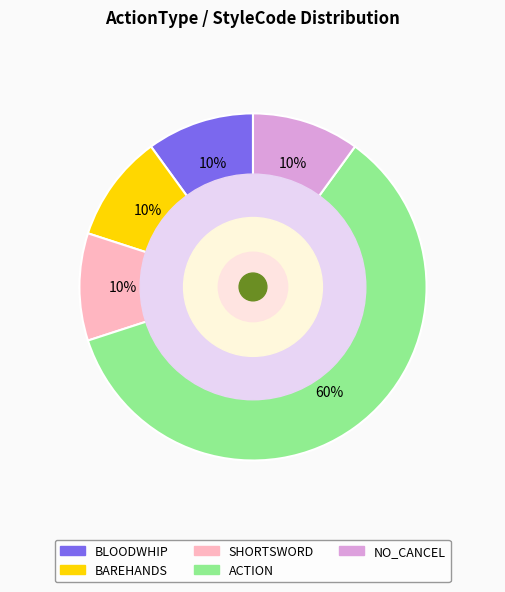

Count the number of slices in the pie.

5